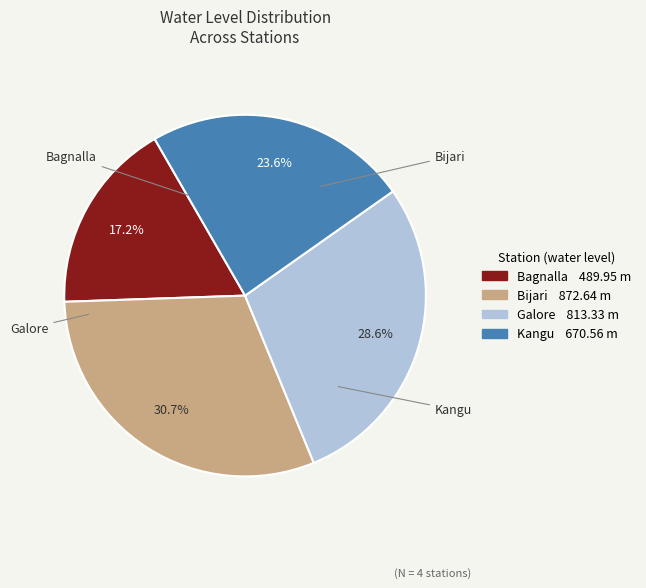

To the nearest percent, what is the combined percentage of Bagnalla and Galore?

46%